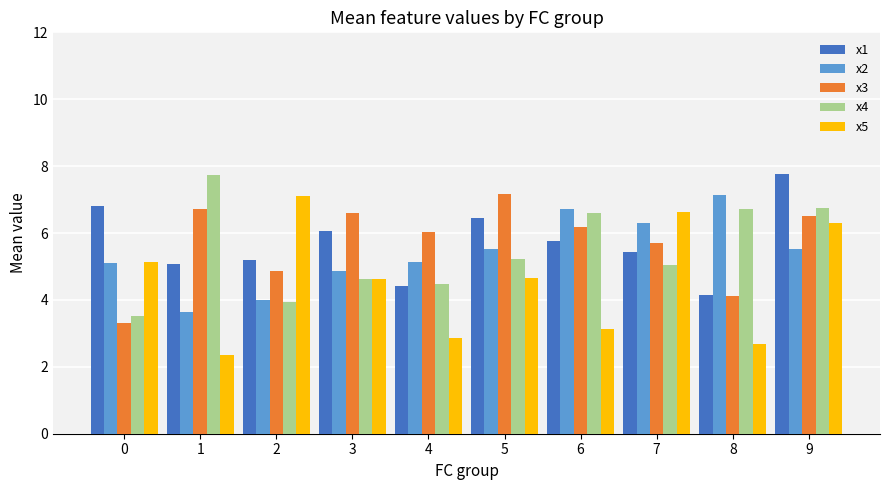

What is the greatest value displayed?

7.7